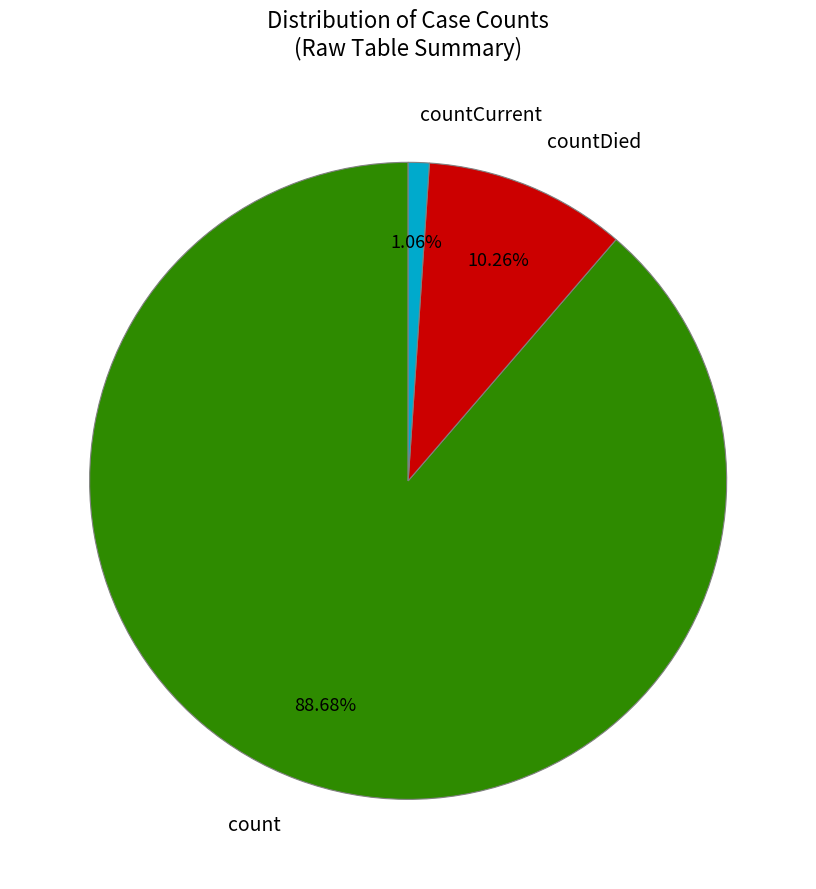

Which category has the biggest portion of the pie?

count